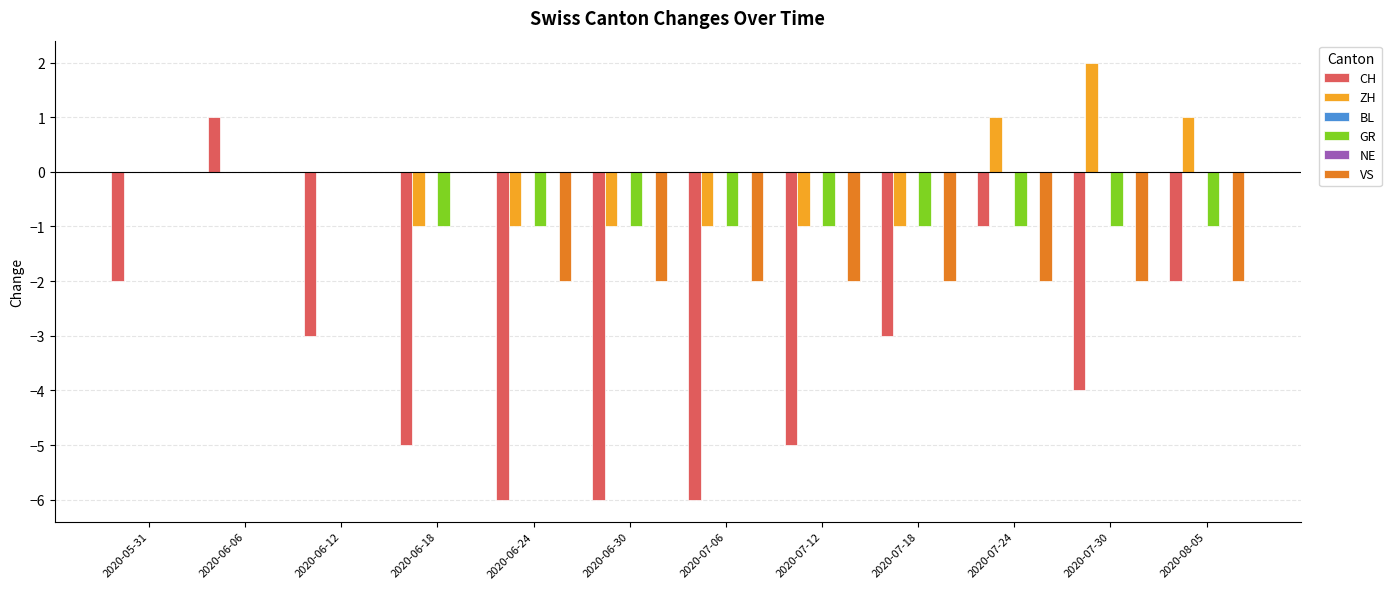

At 2020-07-12, list the series in order from smallest to largest.

CH, VS, ZH, GR, BL, NE